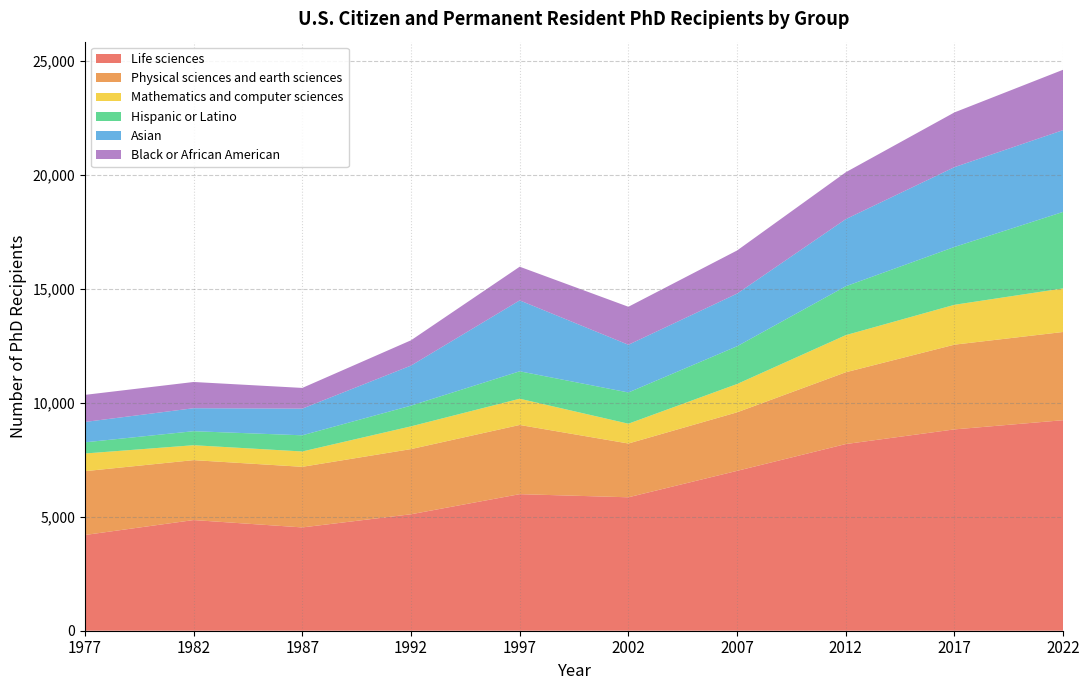

Reading left to right, list all the values displayed in this chart.

Life sciences: 1977=4197	1982=4852	1987=4529	1992=5106	1997=5987	2002=5850	2007=7009	2012=8184	2017=8827	2022=9230
Physical sciences and earth sciences: 1977=2798	1982=2627	1987=2657	1992=2857	1997=3034	2002=2358	2007=2567	2012=3148	2017=3715	2022=3868
Mathematics and computer sciences: 1977=775	1982=654	1987=673	1992=997	1997=1150	2002=868	2007=1241	2012=1627	2017=1748	2022=1911
Hispanic or Latino: 1977=490	1982=615	1987=709	1992=909	1997=1203	2002=1370	2007=1655	2012=2144	2017=2536	2022=3354
Asian: 1977=893	1982=1007	1987=1169	1992=1755	1997=3109	2002=2091	2007=2308	2012=2943	2017=3499	2022=3586
Black or African American: 1977=1187	1982=1150	1987=908	1992=1109	1997=1476	2002=1666	2007=1891	2012=2055	2017=2400	2022=2647